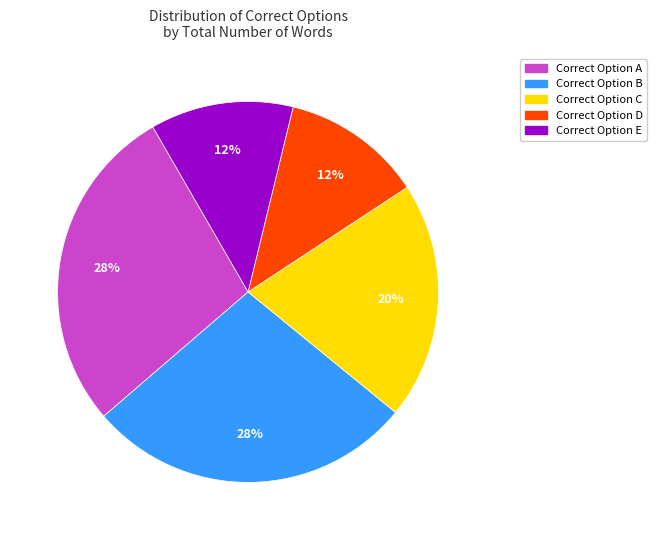

Is there a majority slice in this chart?

No